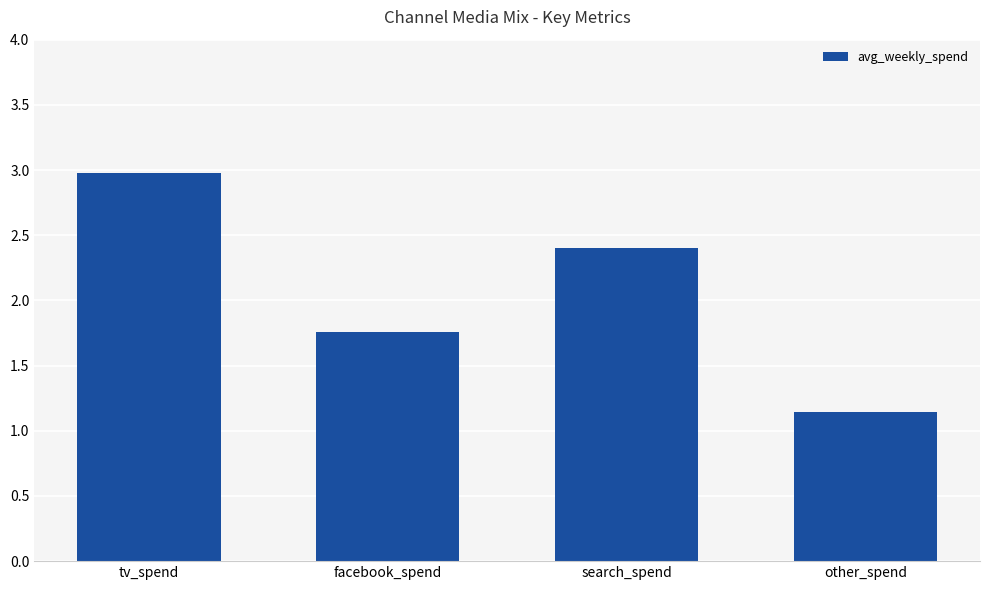

How many values are below 2?

2